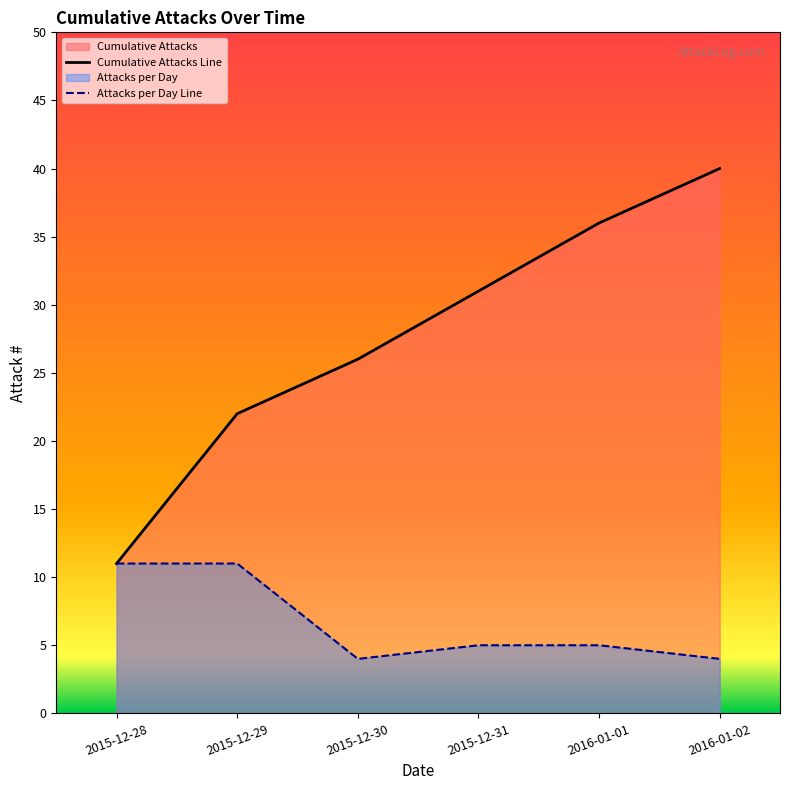

Does the chart have visible grid lines?

No